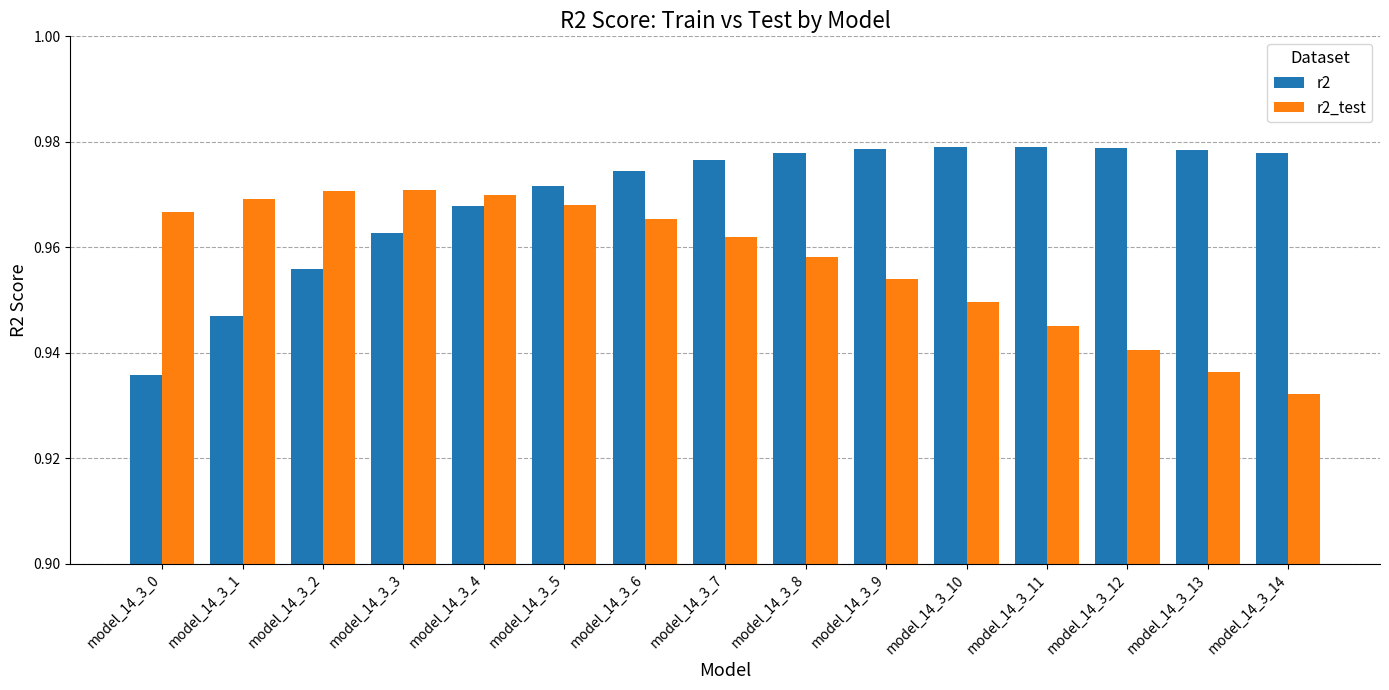

What is the sum of all r2 values?

14.5